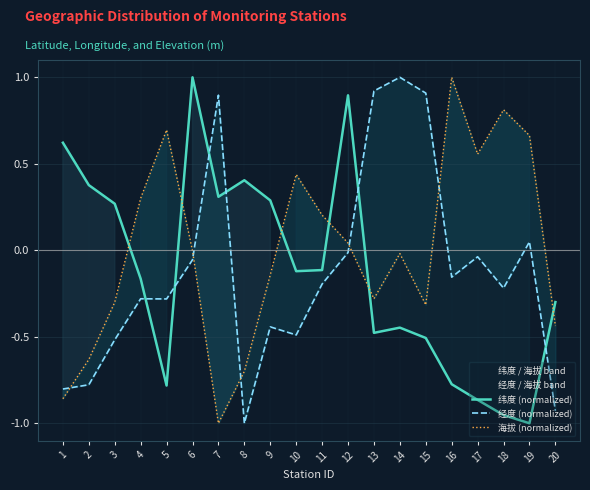

How many interior local valleys does the 纬度 (normalized) series have?

5